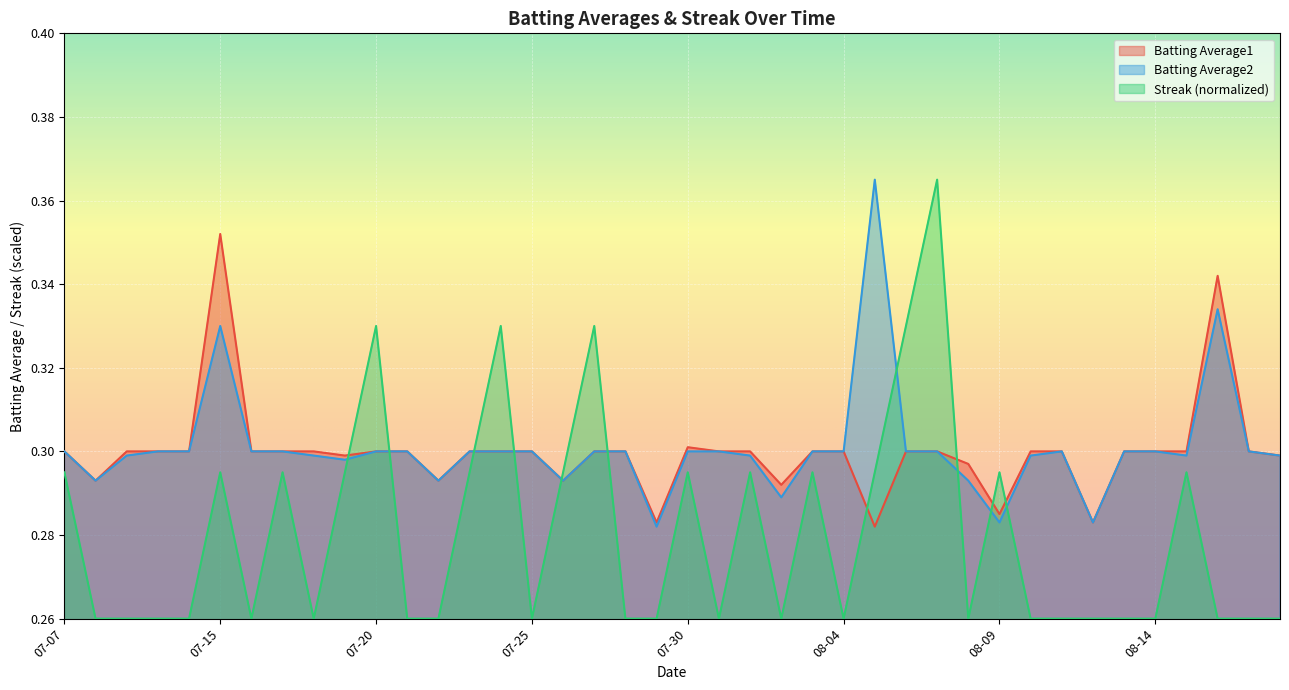

At which category is the sum across all series the highest?

07-15